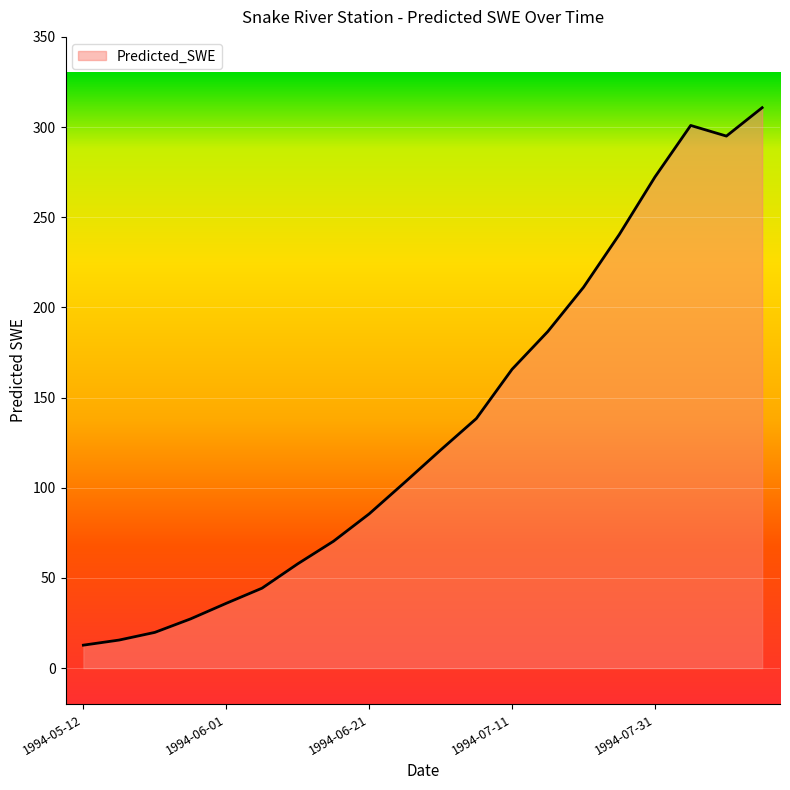

What is the minimum value shown in the chart?

12.7